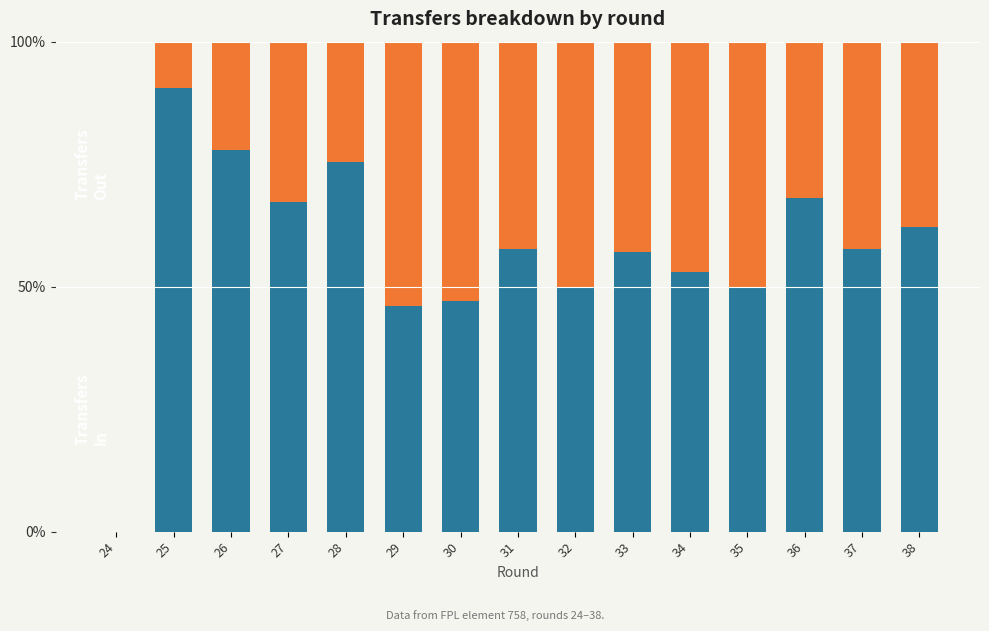

What is the total value across all series at 27?

100.0